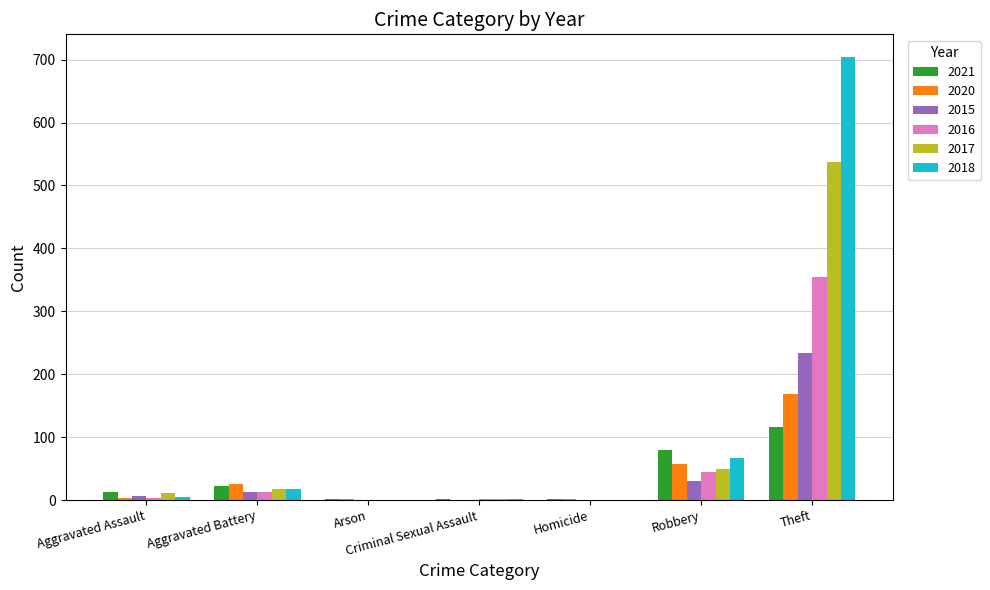

What is the sum of all 2021 values?

235